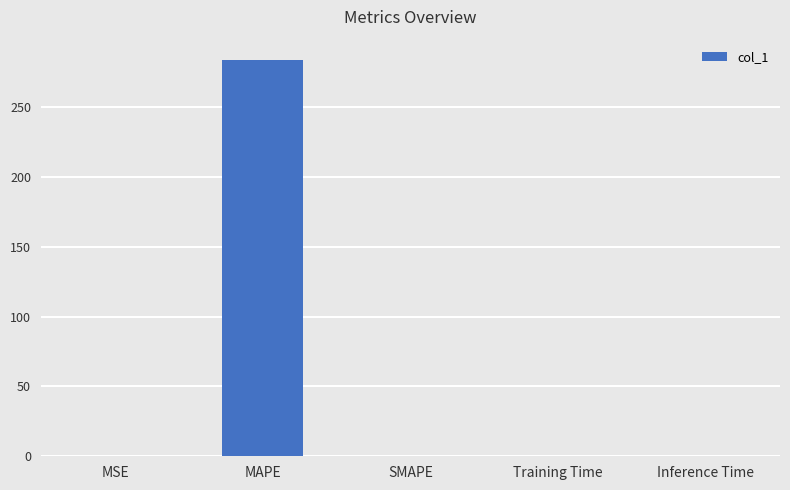

What is the greatest value displayed?

284.1